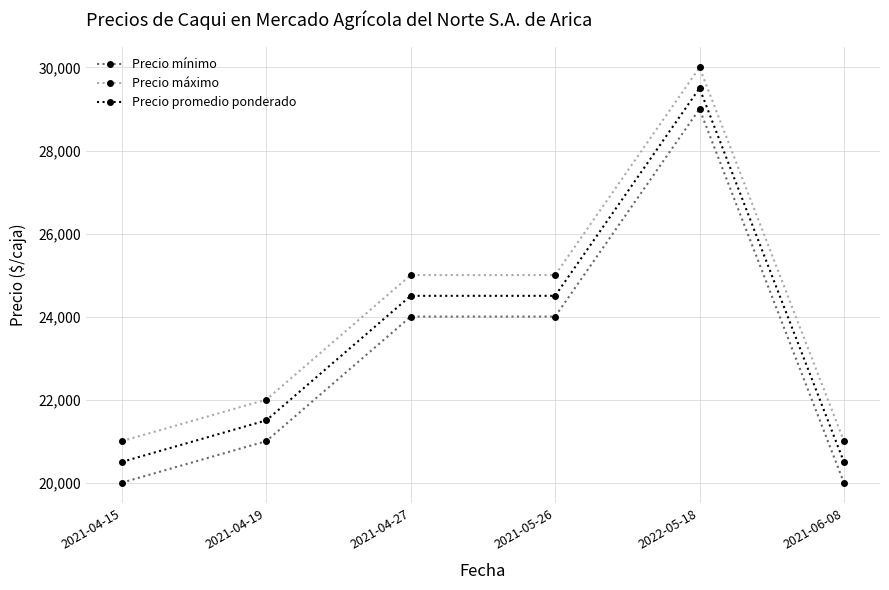

True or false: Precio mínimo has more than 2 interior local peaks.

False